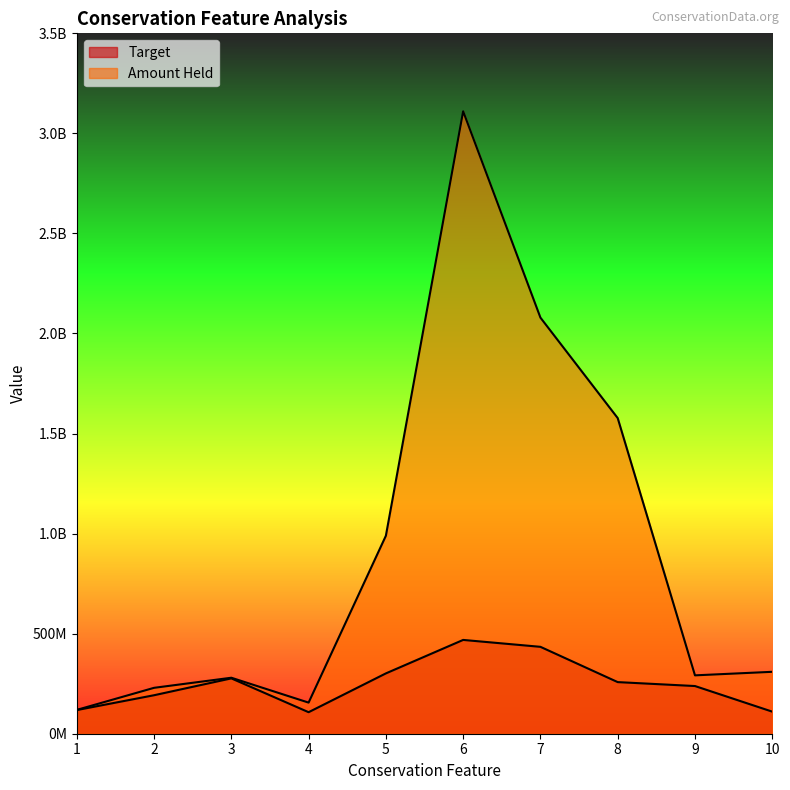

At 9, list the series in order from largest to smallest.

Amount Held, Target